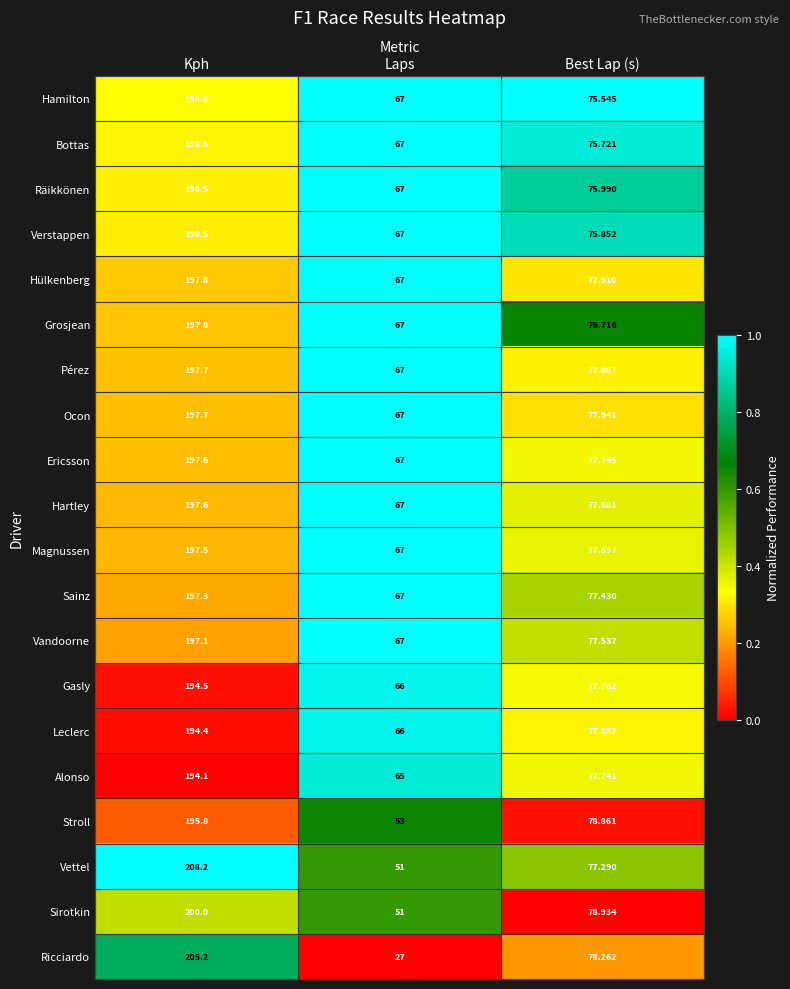

Between Laps and Best Lap (s), which series saw the biggest shift?

Ricciardo